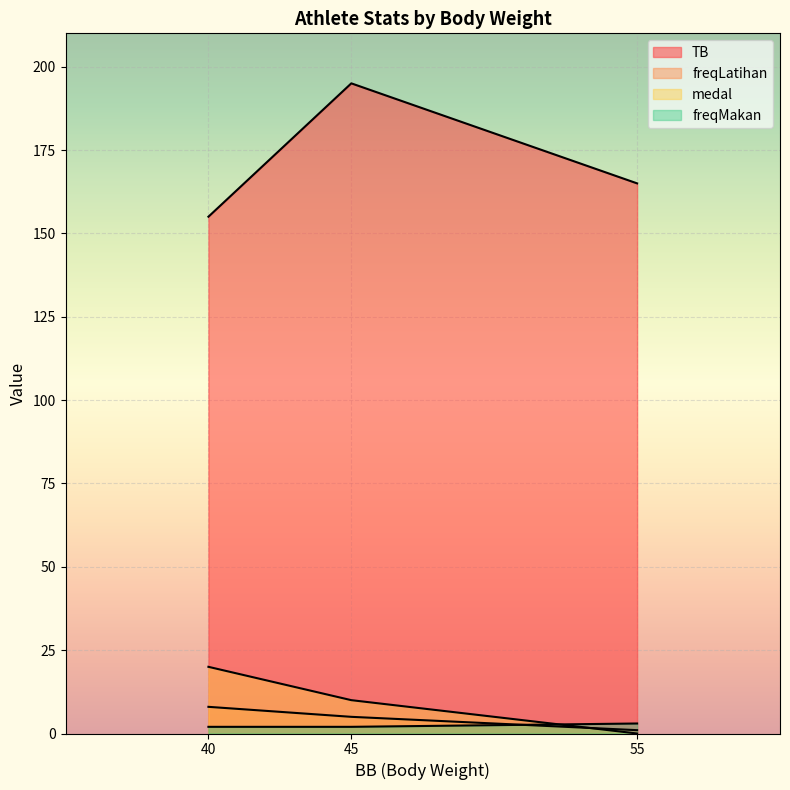

What value does the TB series have at 55?

165